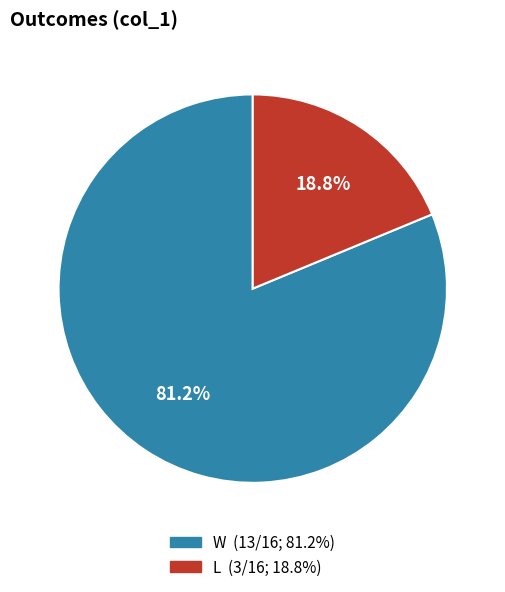

What is the ratio of the value at L to the value at W?

0.2